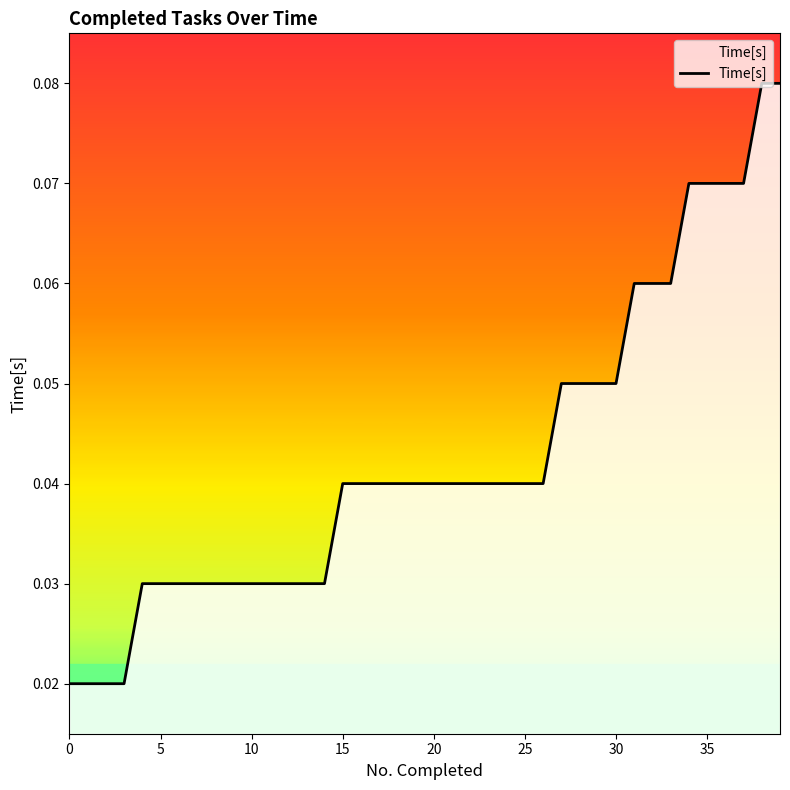

Count the values in the range 0 to 1.

40